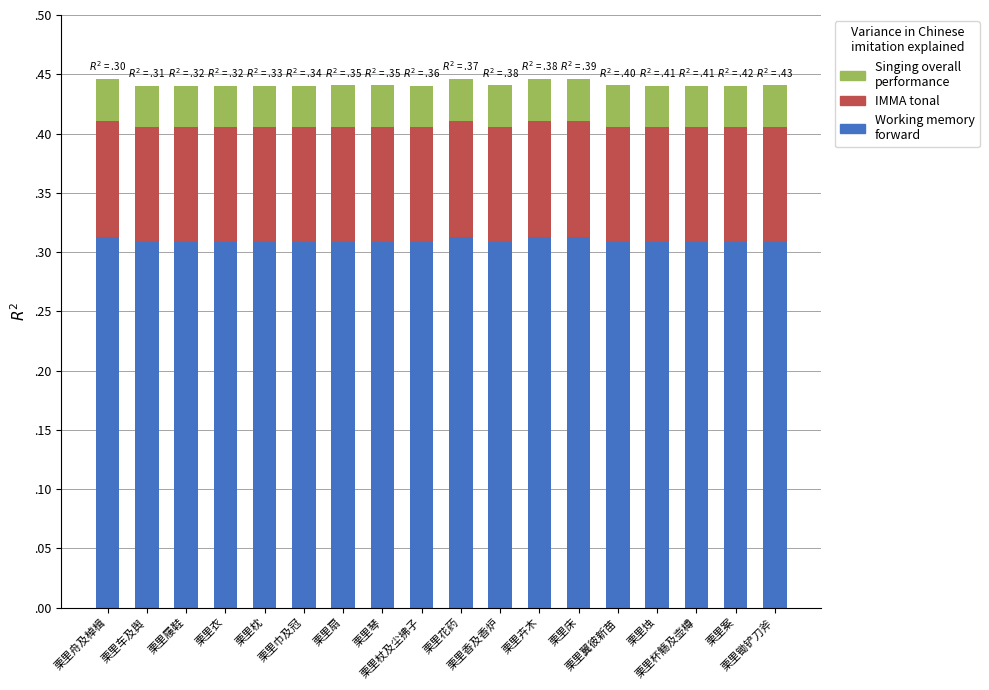

Does the chart contain any negative values?

No